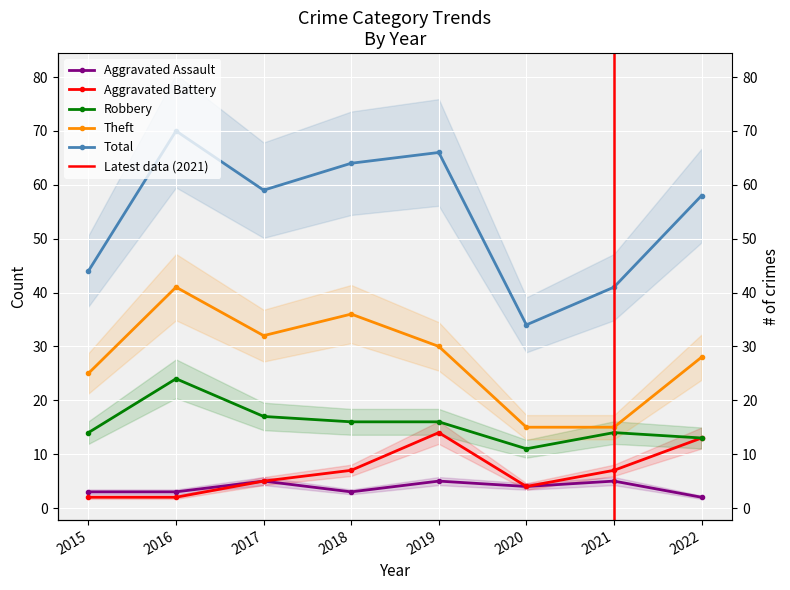

Is it true that Aggravated Assault equals 8 at 2019?

False